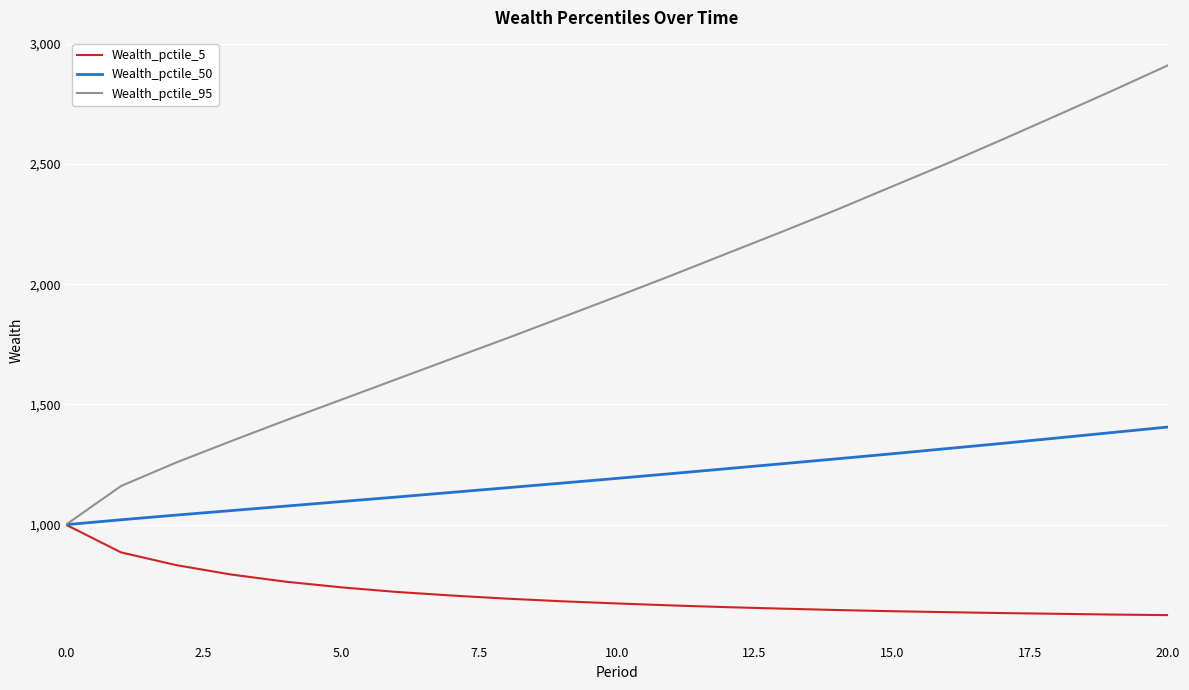

What is the average value of the Wealth_pctile_50 series?

1196.9